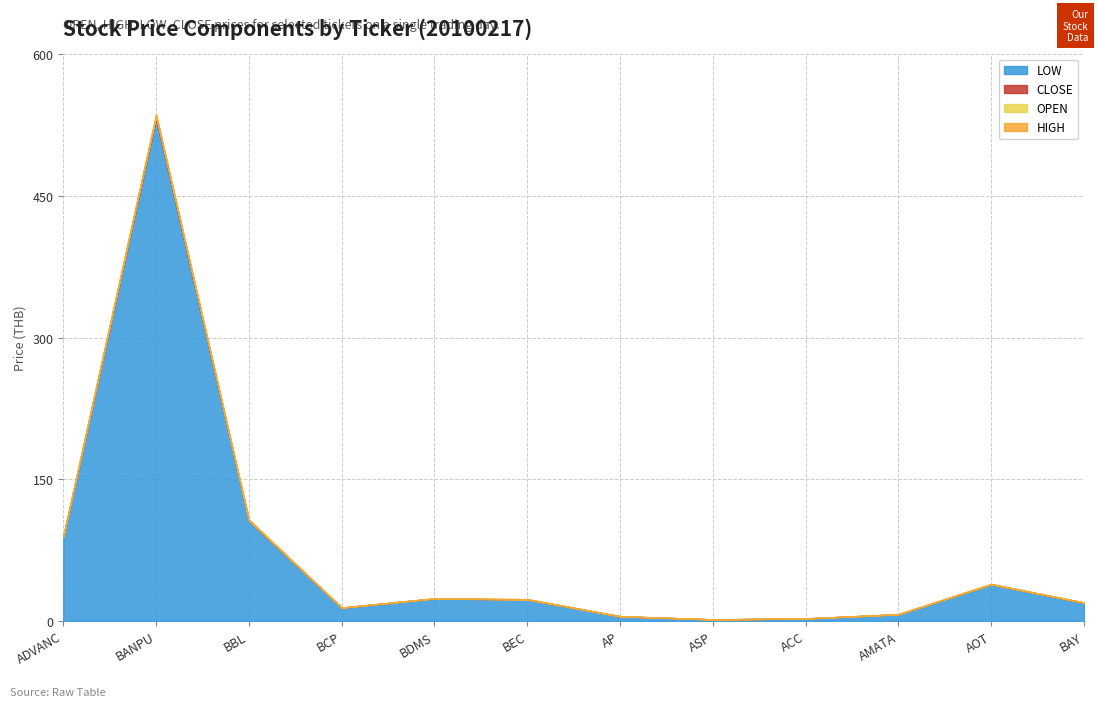

True or false: HIGH has more than 1 interior local peaks.

True